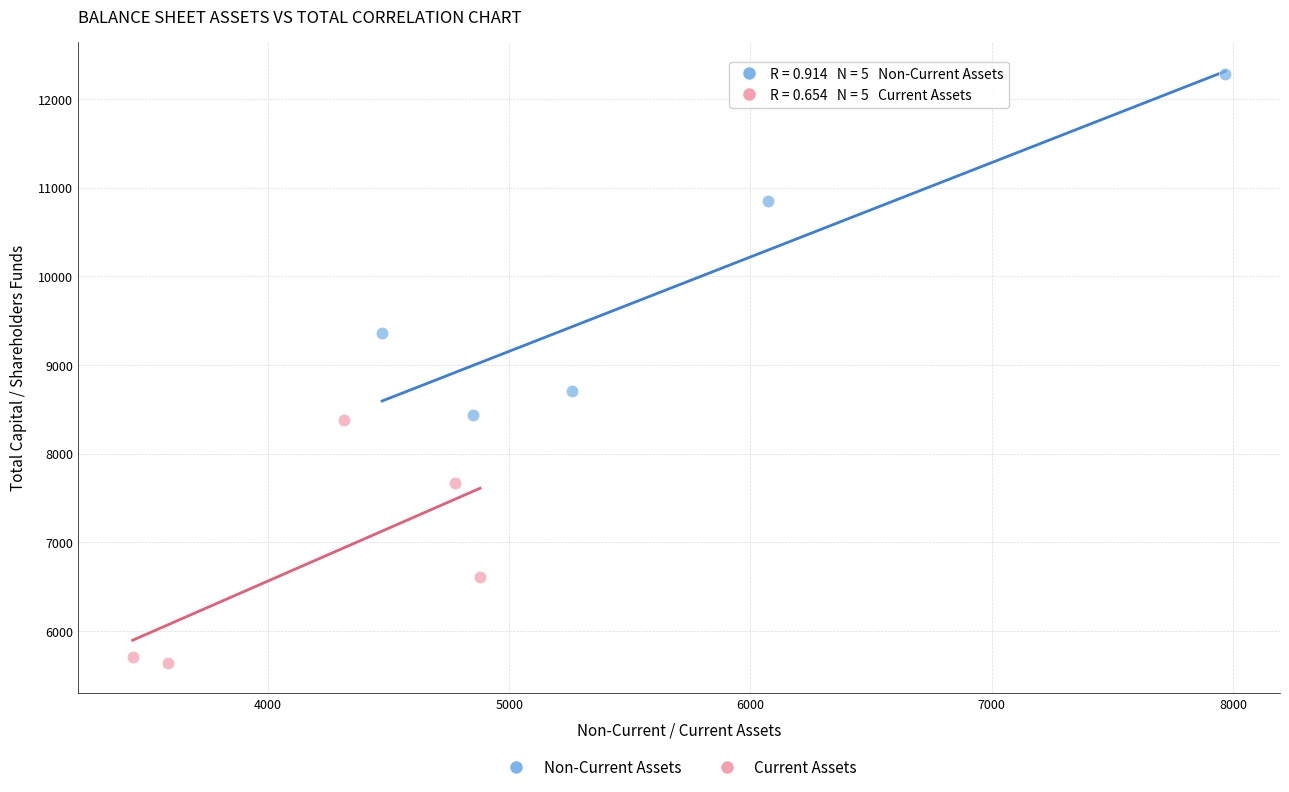

Which series reaches the maximum Y coordinate?

Non-Current Assets